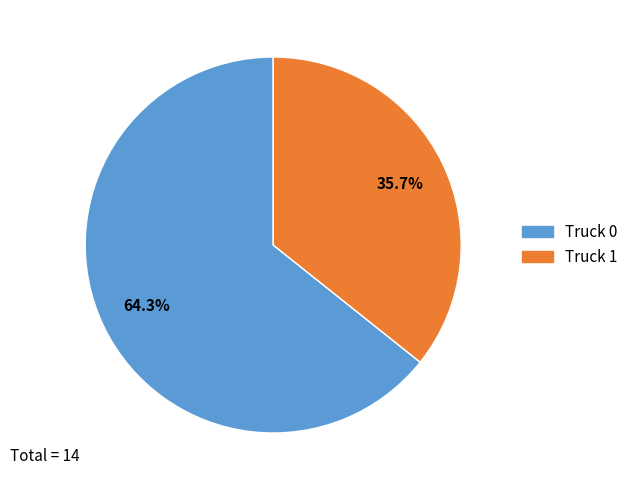

The Truck 1 slice represents 36% of the pie. True or false?

True